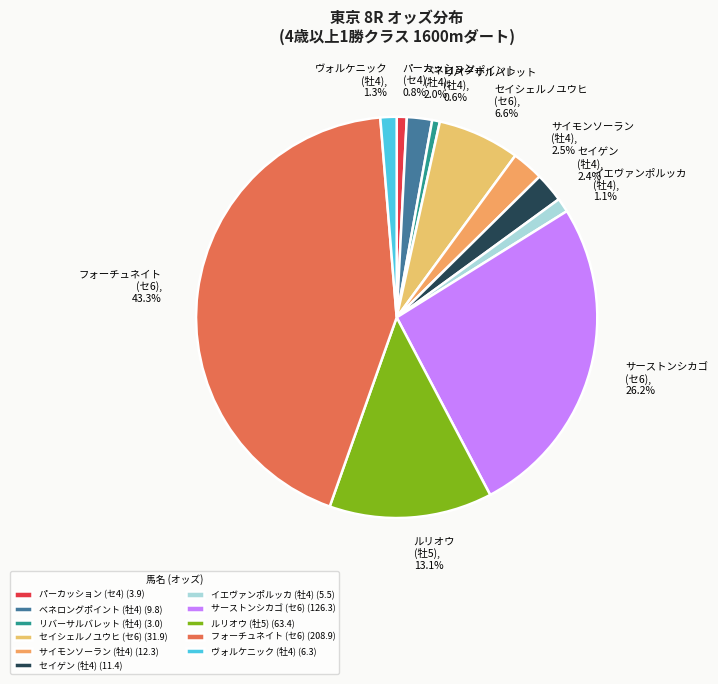

Do ルリオウ (牡5) and ヴォルケニック (牡4) together represent more than half of the pie?

No